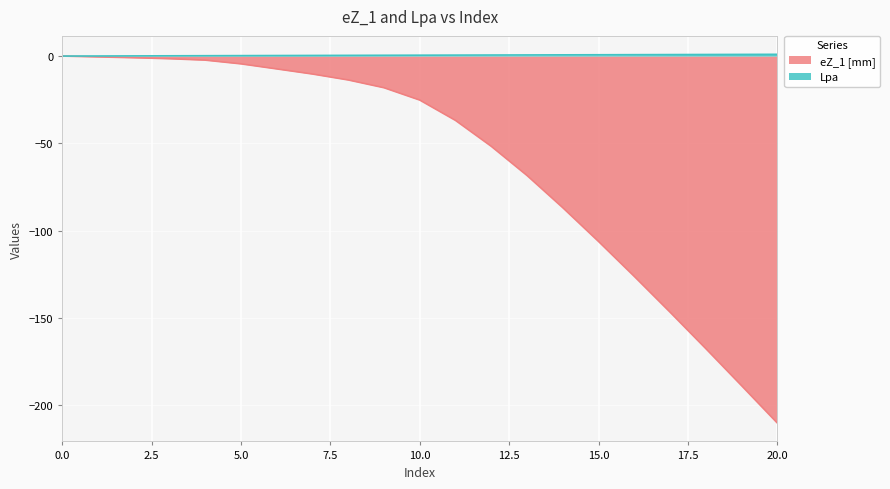

How many data points does each series have?

21